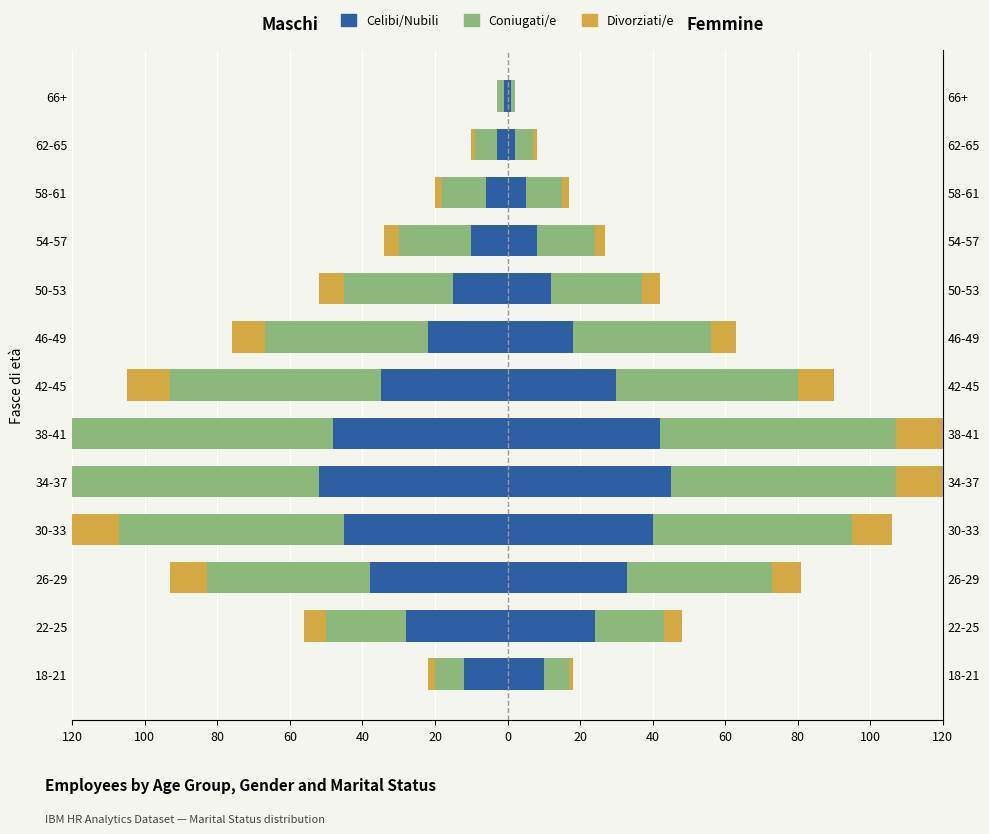

Rank the series at 22-25 from lowest to highest value.

Celibi/Nubili, Coniugati/e, Divorziati/e